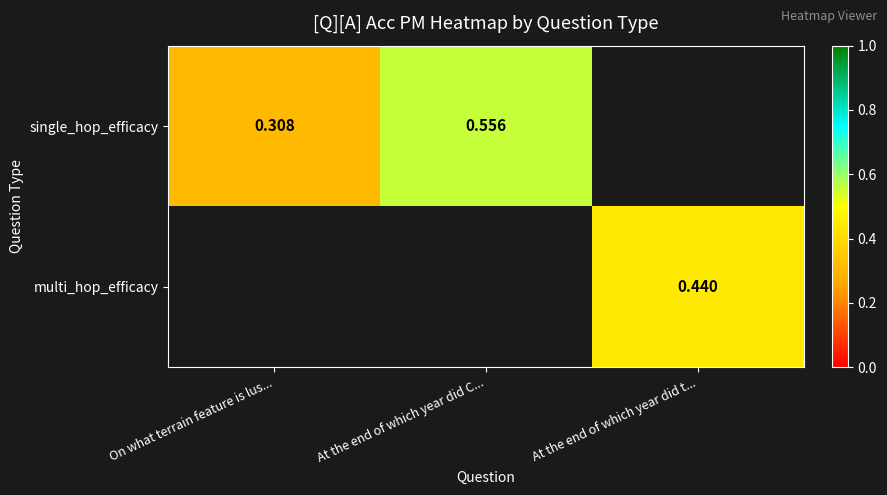

Between On what terrain feature is lus... and At the end of which year did C..., which is larger?

At the end of which year did C...